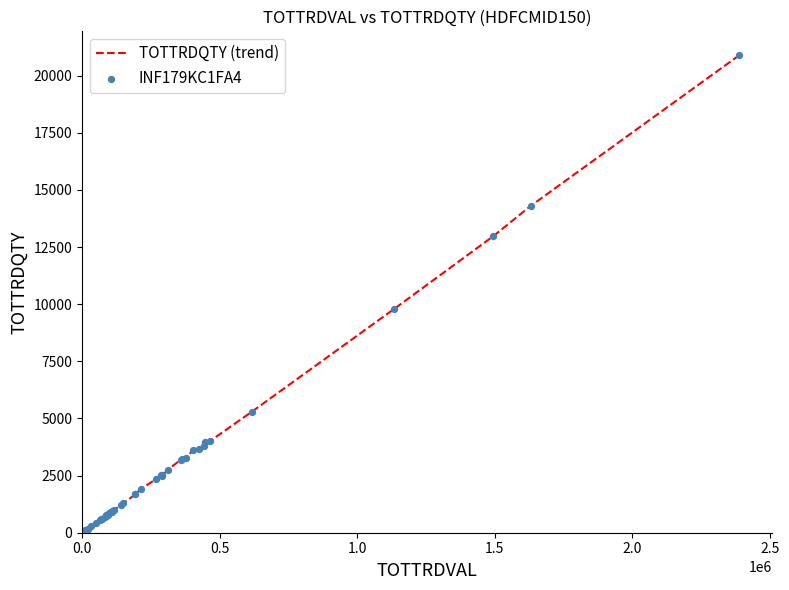

What is the difference between the maximum and minimum values?

20803